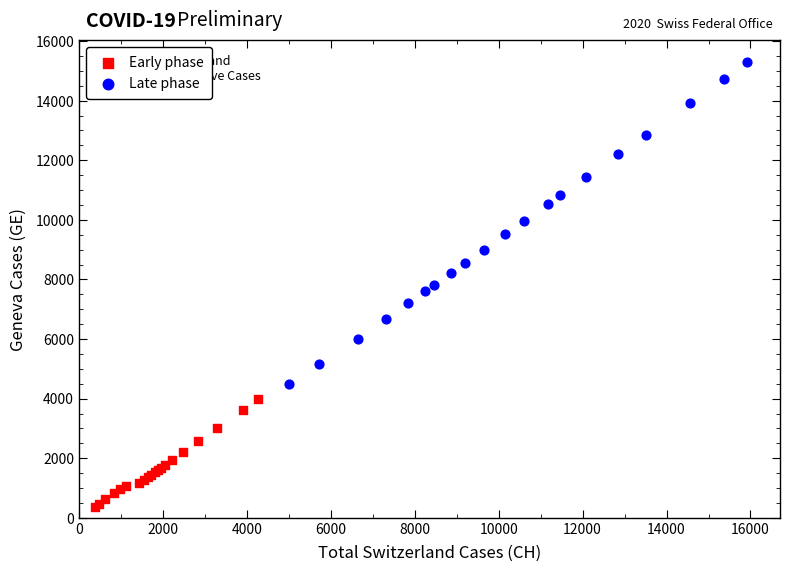

Which series has the widest spread of Y values?

Late phase